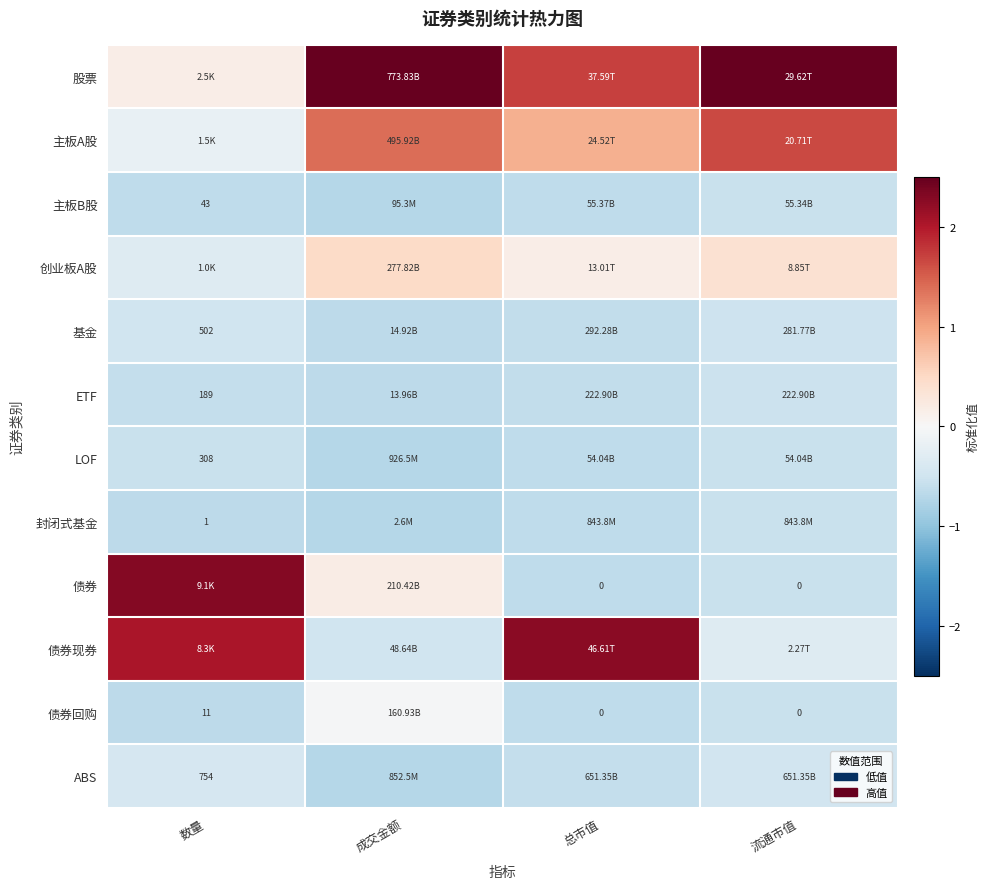

What is the approximate value of 创业板A股 at 流通市值?

0.4